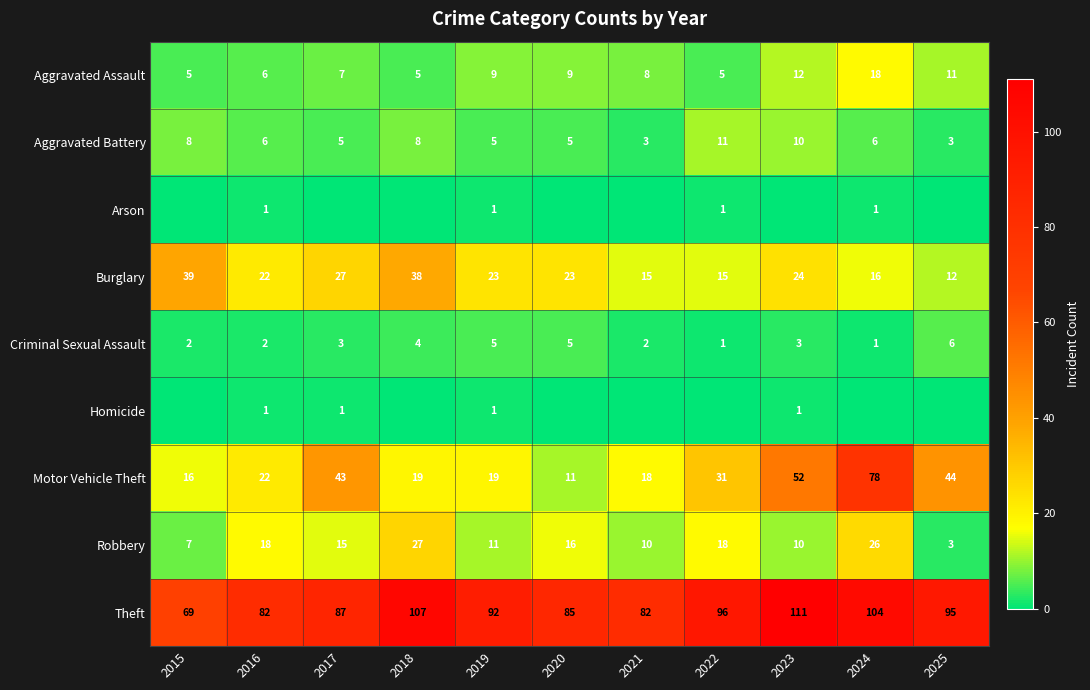

Which category has the highest value across all series?

2023